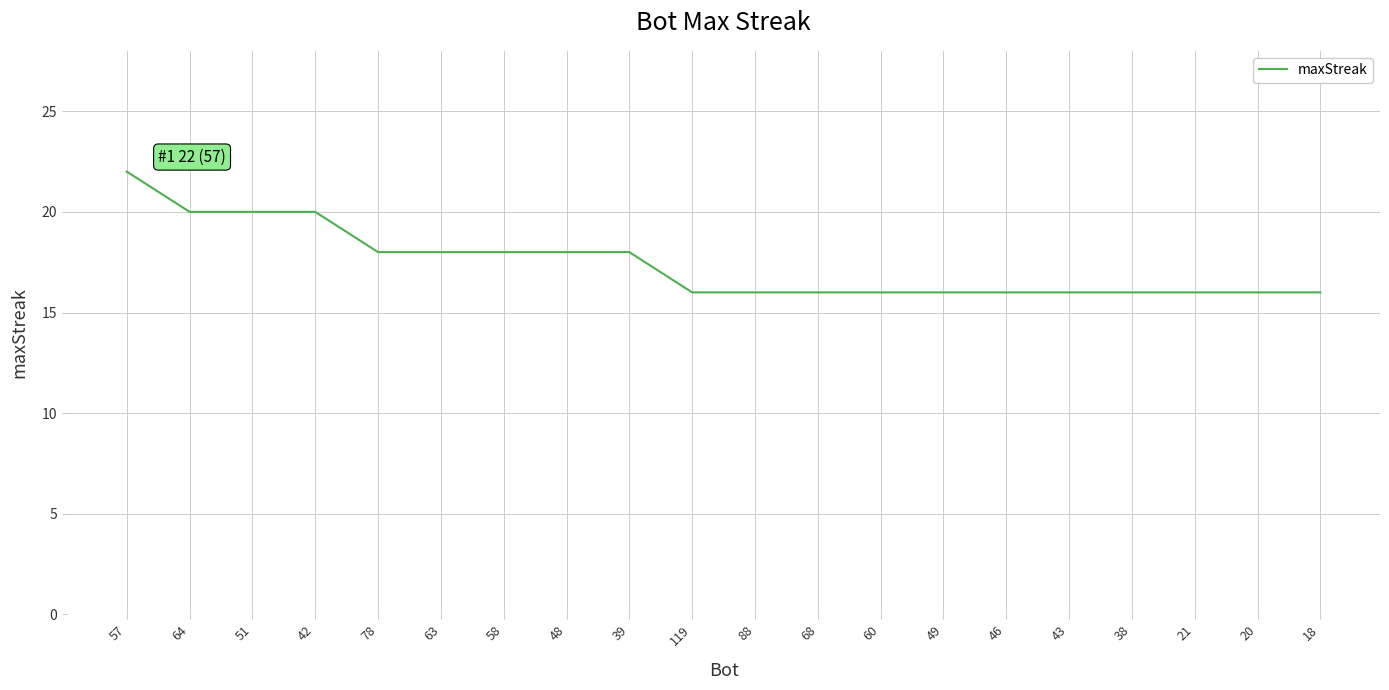

What value does the data have at 78?

18